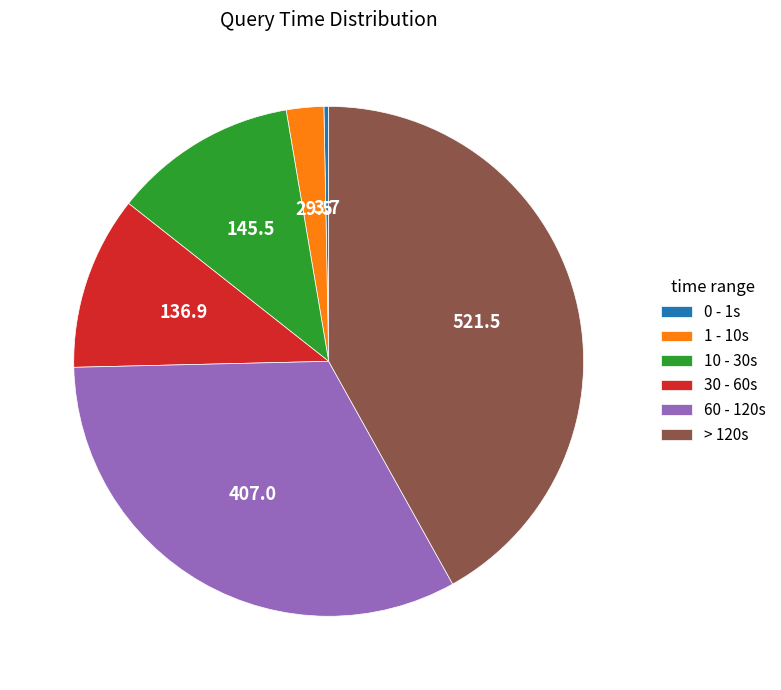

What is the largest slice in the pie chart?

> 120s